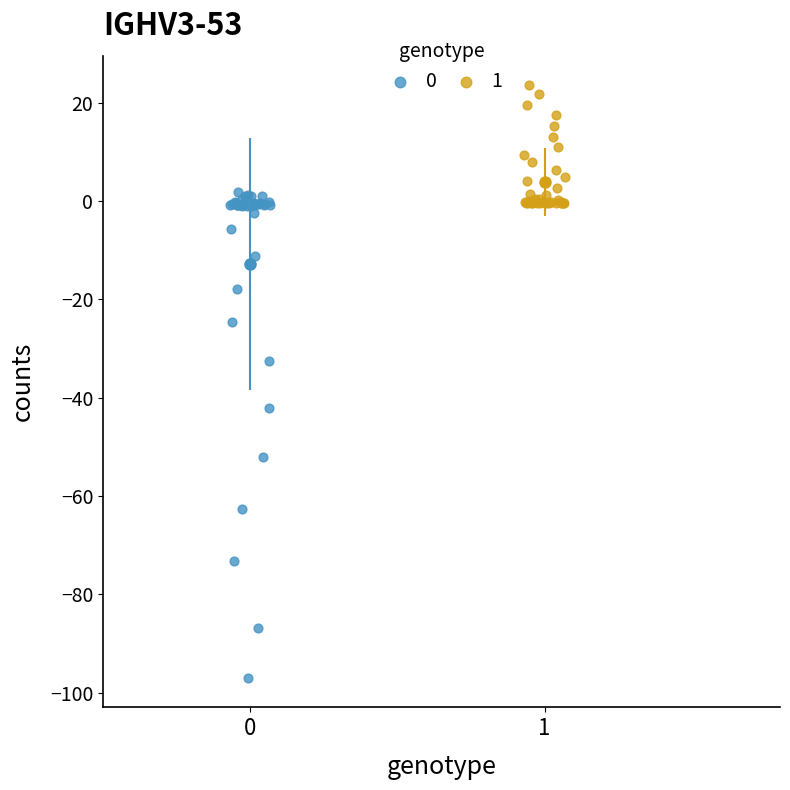

What are all the series names shown in the legend?

0, 1